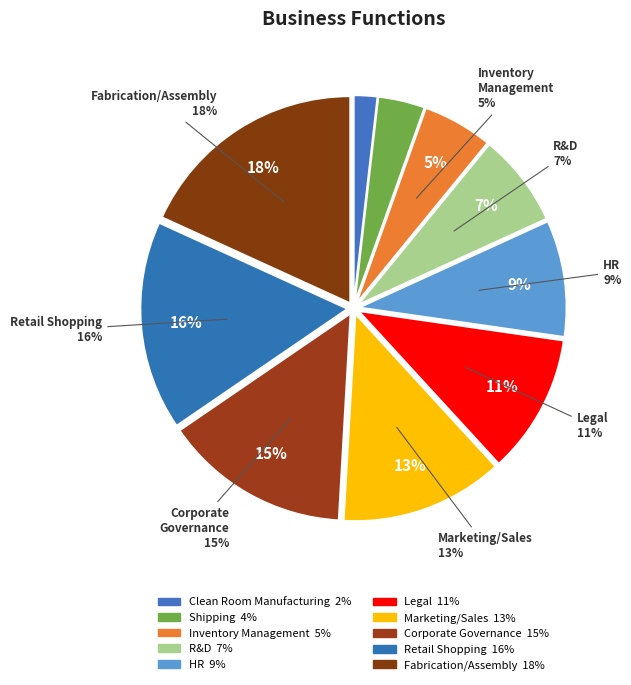

Between Corporate Governance and Shipping, which is larger?

Corporate Governance